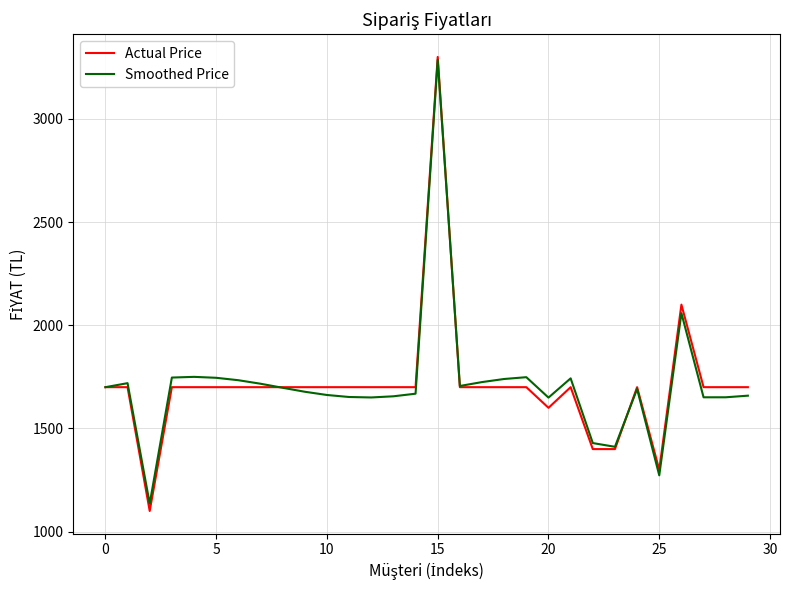

What is the difference between the maximum and second lowest values in the Actual Price series?

2000.0